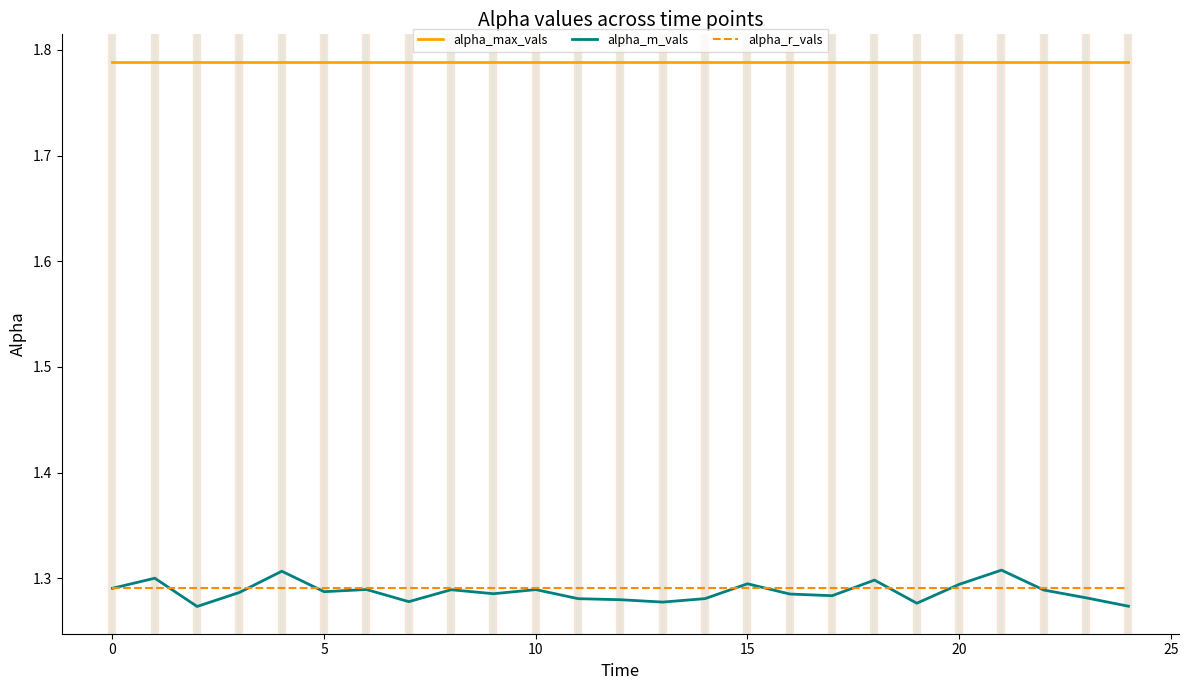

What are all the series names shown in the legend?

alpha_max_vals, alpha_m_vals, alpha_r_vals